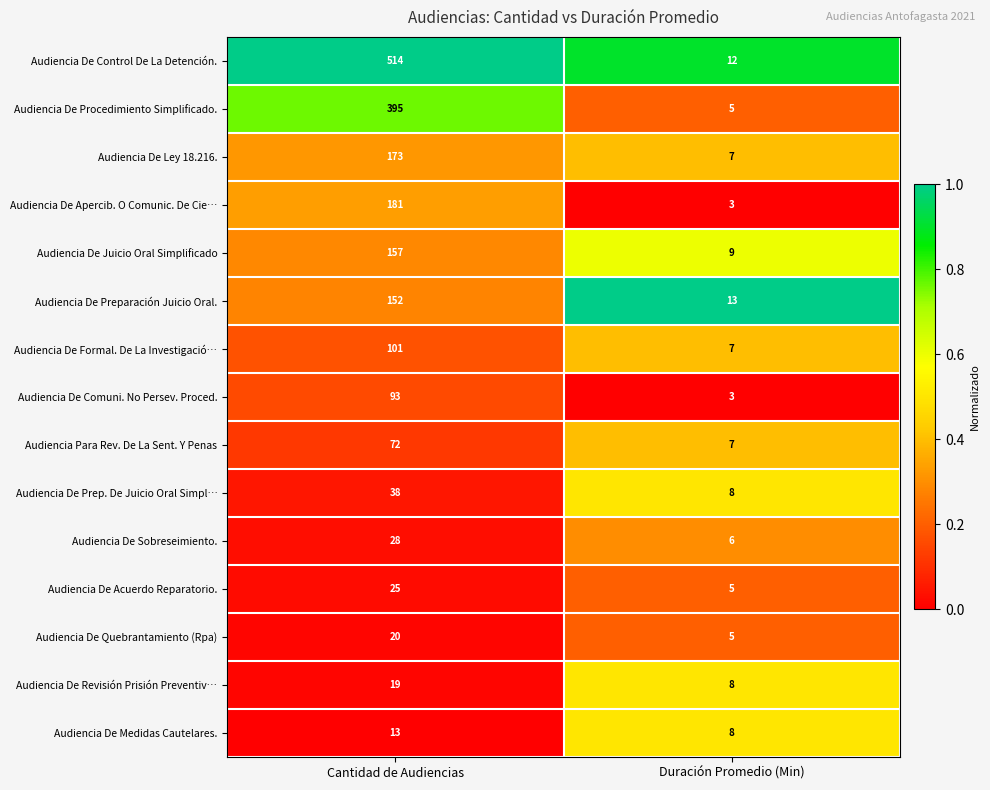

Is the value of Audiencia De Revisión Prisión Preventiv… at Cantidad de Audiencias greater than the value of Audiencia De Juicio Oral Simplificado at Duración Promedio (Min)?

Yes